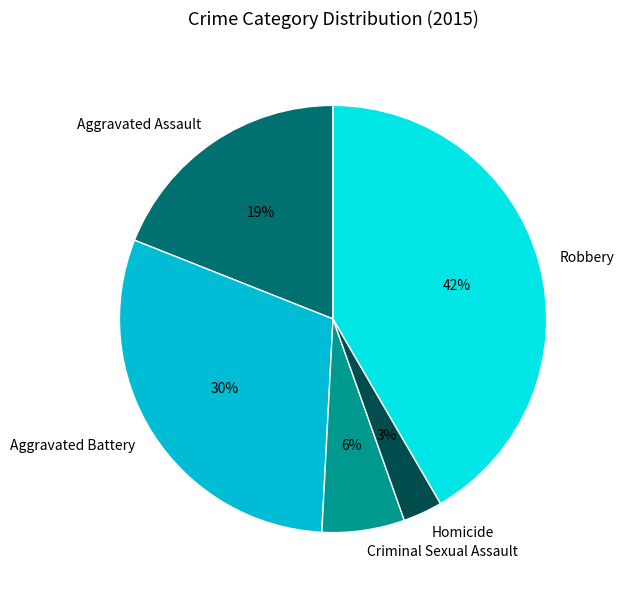

To the nearest percent, what percentage of the pie is Homicide?

3%